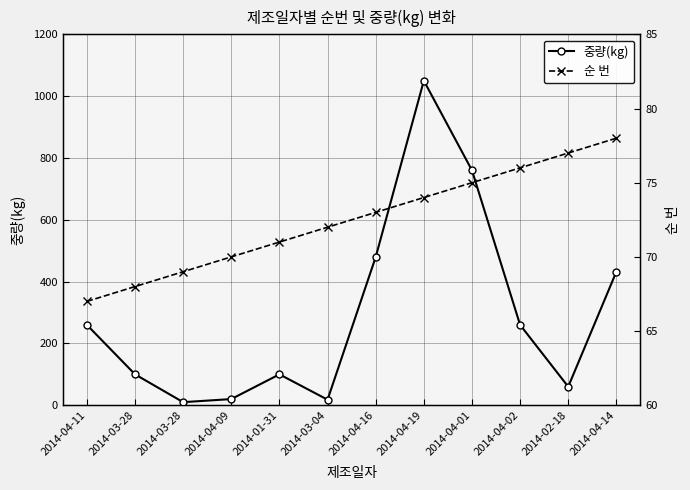

Rank the series by their maximum value, from lowest to highest.

순 번, 중량(kg)